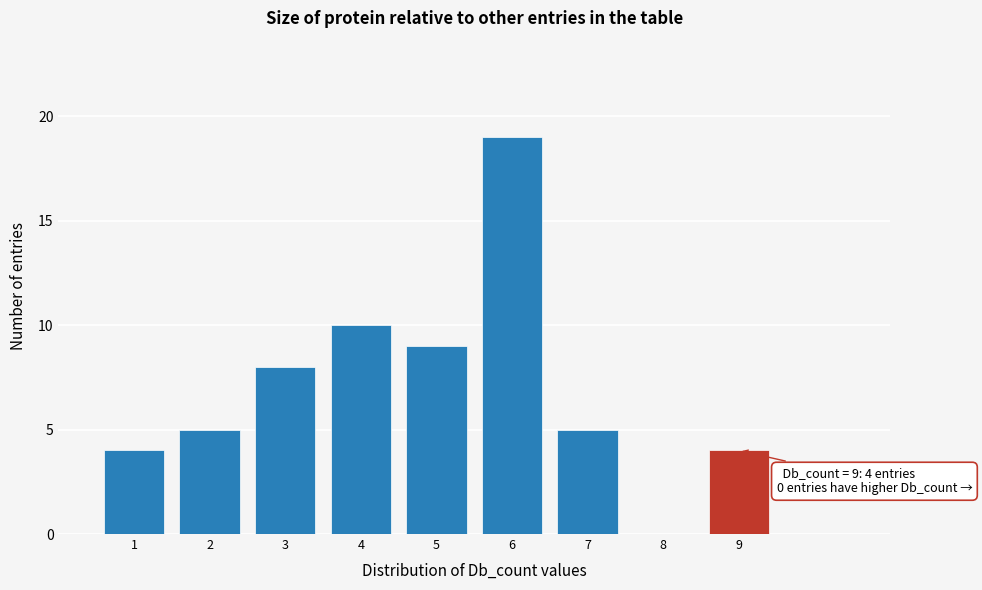

Which range on the x-axis has the tallest bar?

5.5 to 6.5